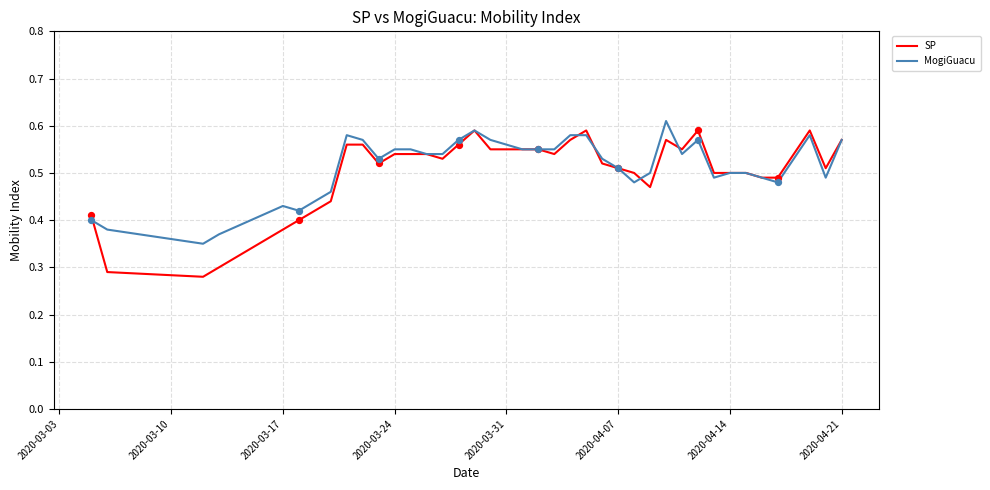

Which series has the widest spread of values?

SP